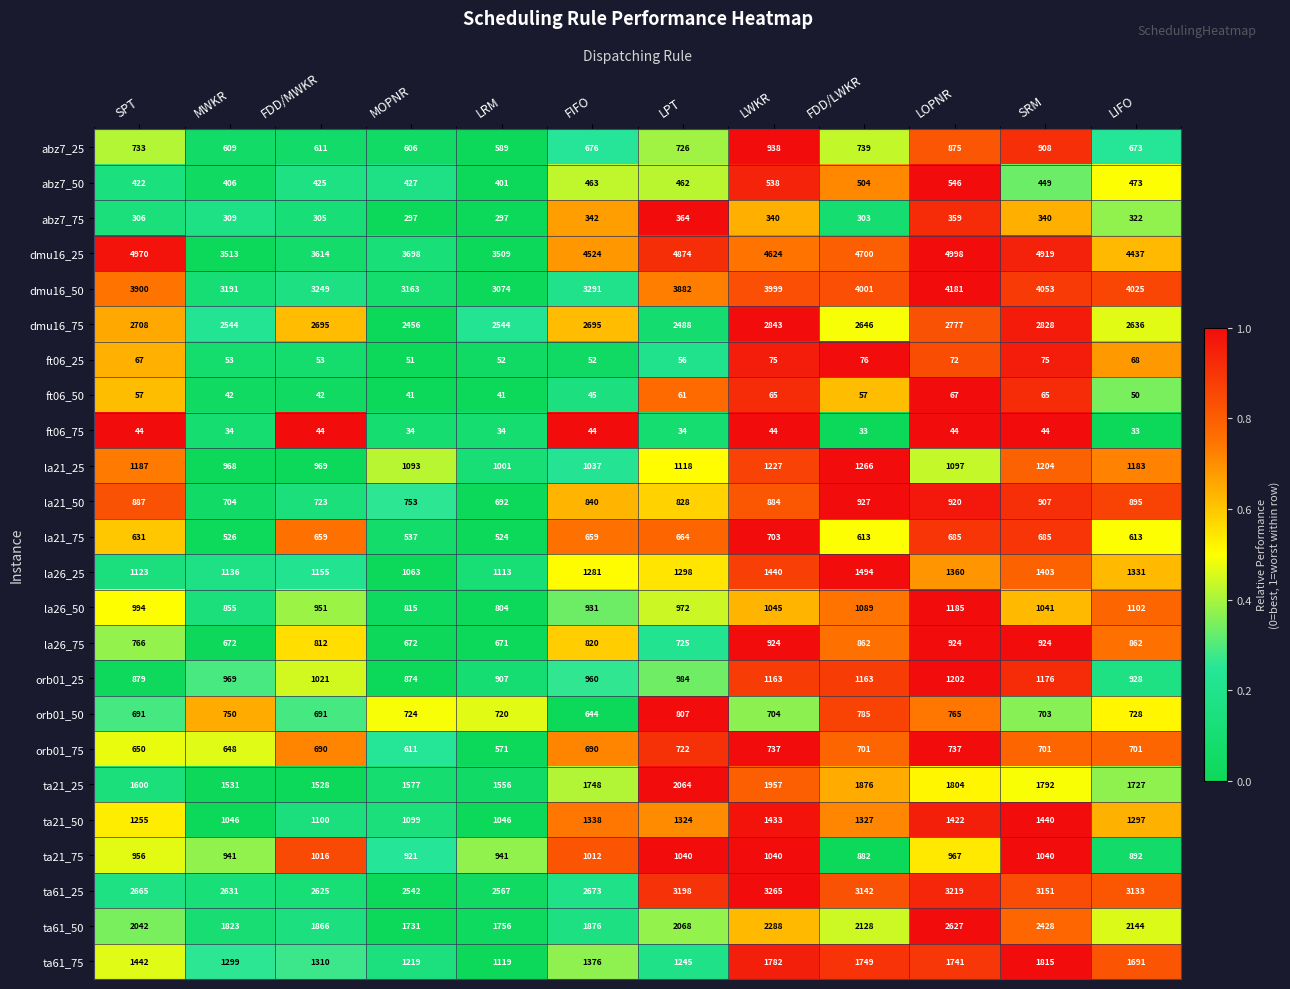

The value of ta21_50 at FDD/LWKR is 697. True or false?

False